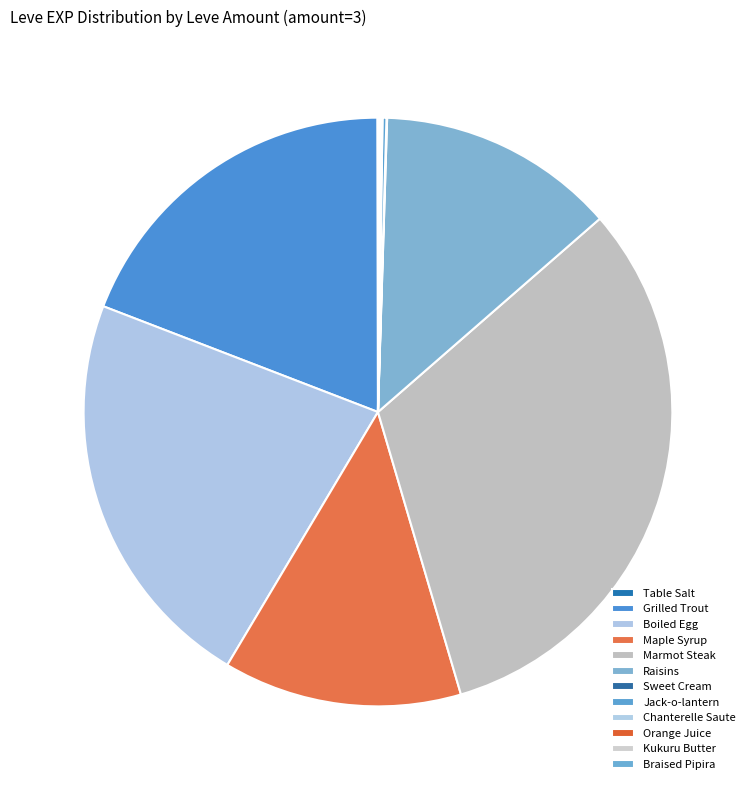

Is the sum of Sweet Cream and Raisins greater than half?

No